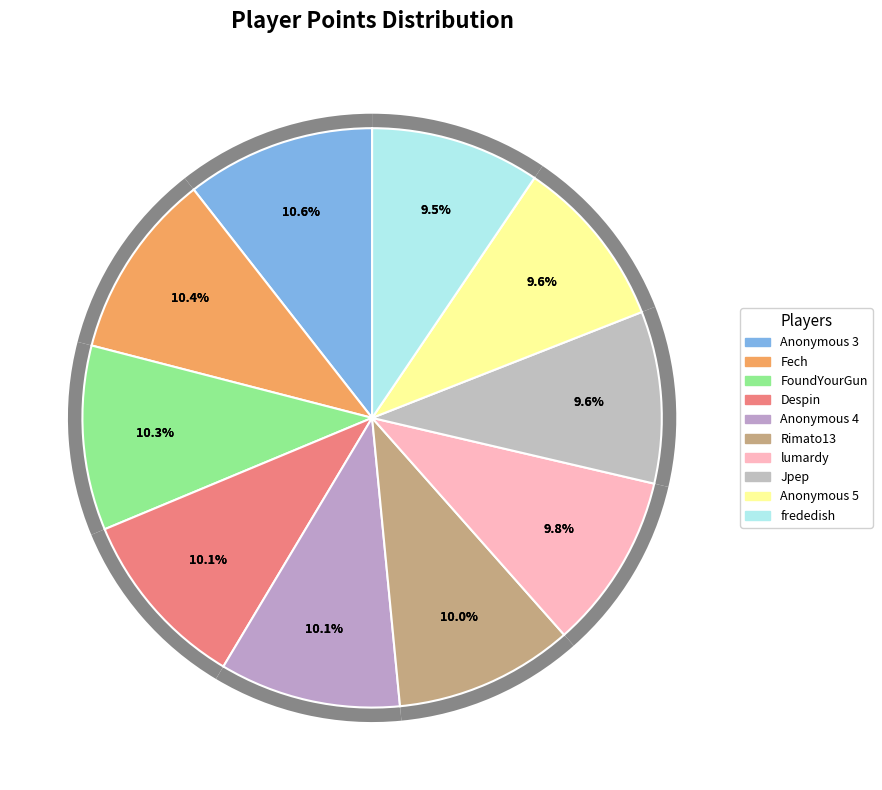

True or false: Jpep accounts for 10% of the total.

True